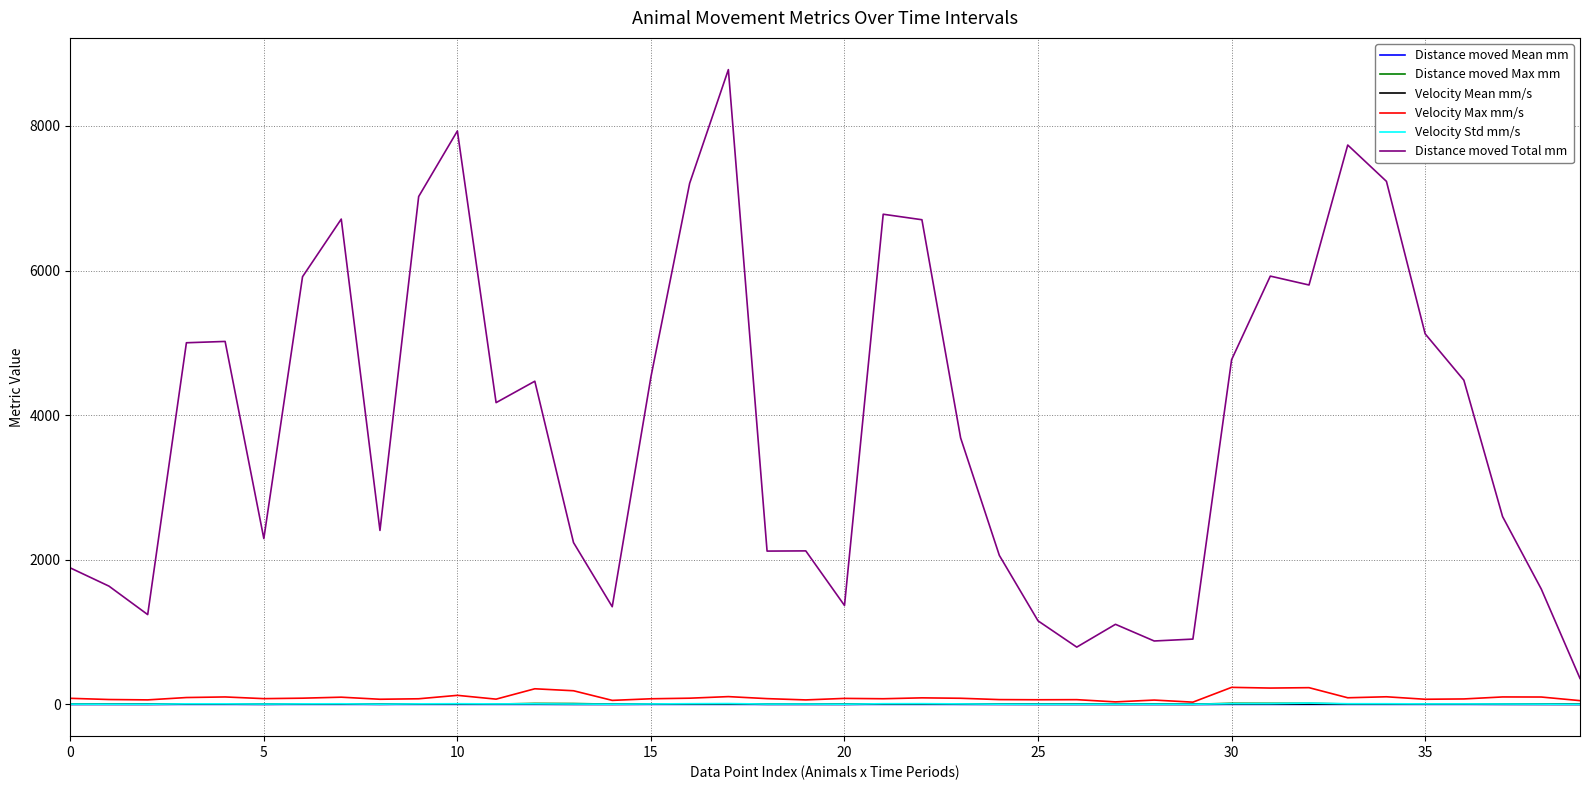

True or false: Distance moved Mean mm and Velocity Std mm/s cross at least once.

False